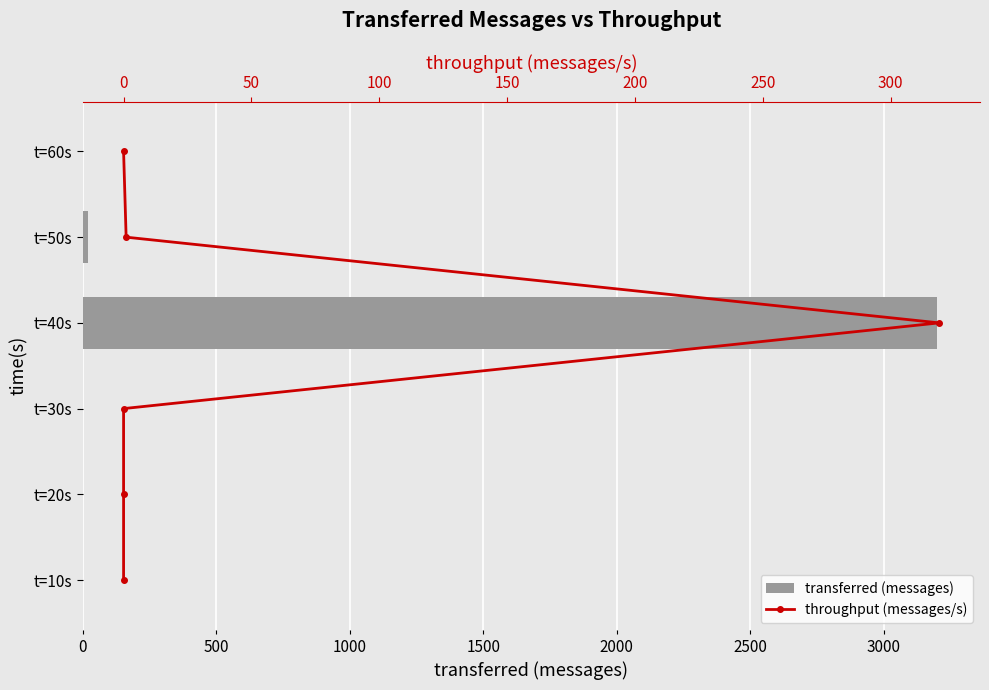

How many positive values does the throughput (messages/s) series have?

5